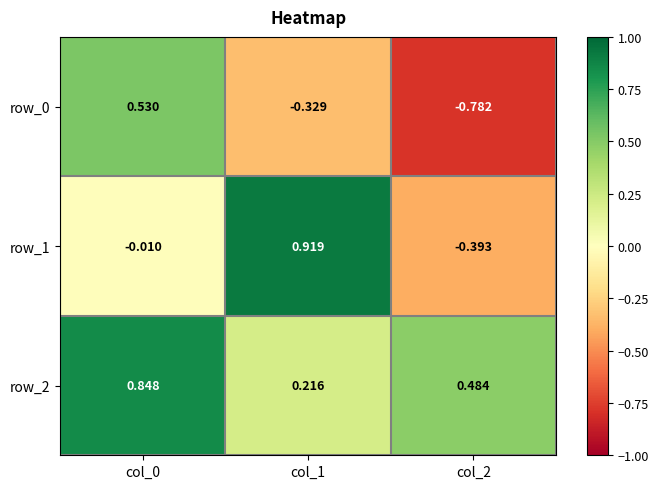

What is the sum of the row_0 values at col_0 and col_2?

-0.3